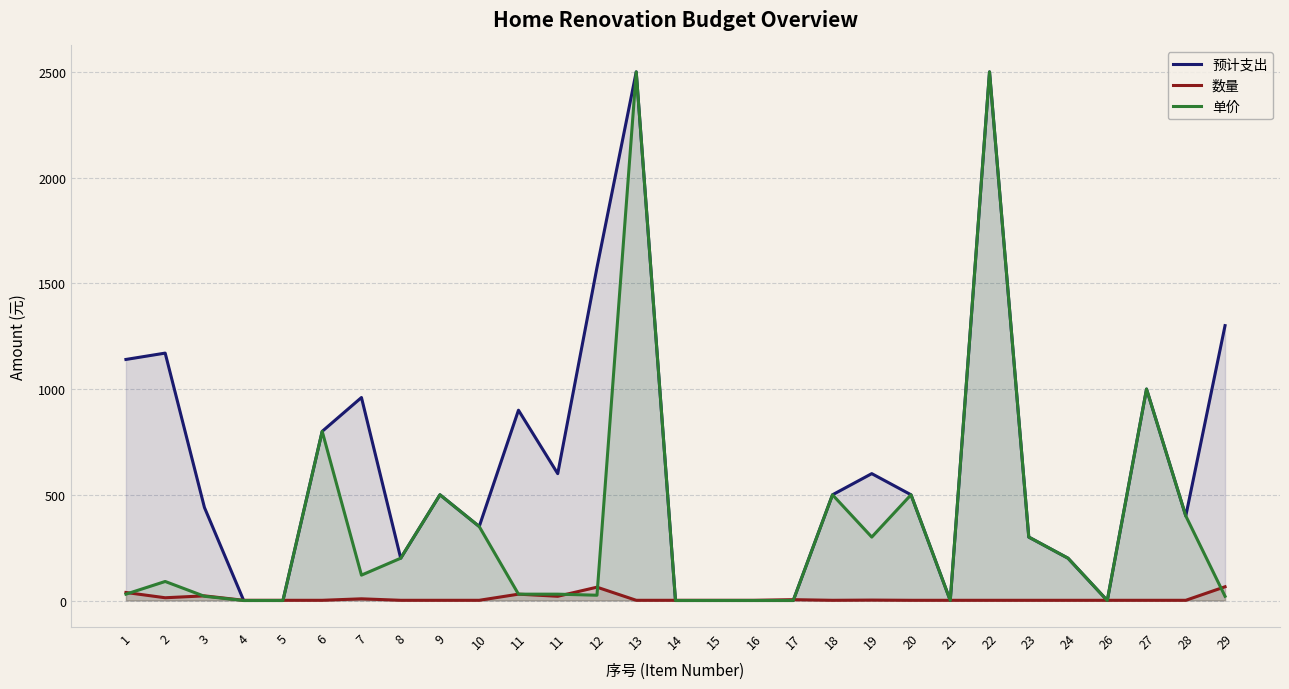

What are all the series names shown in the legend?

预计支出, 数量, 单价